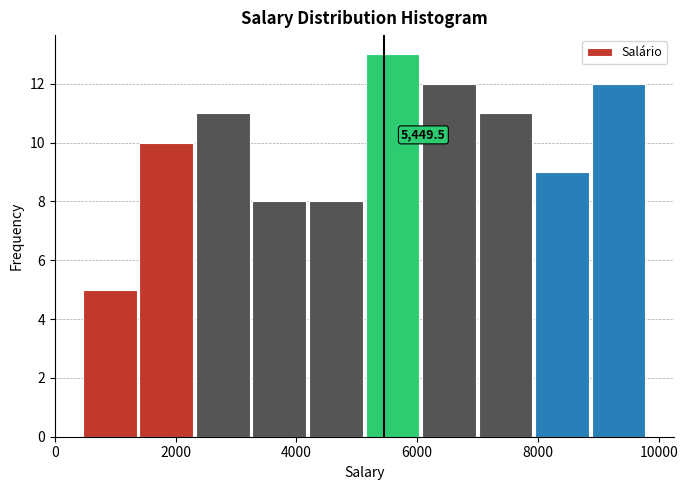

Over which range of the x-axis is the bar tallest?

5200 to 6000